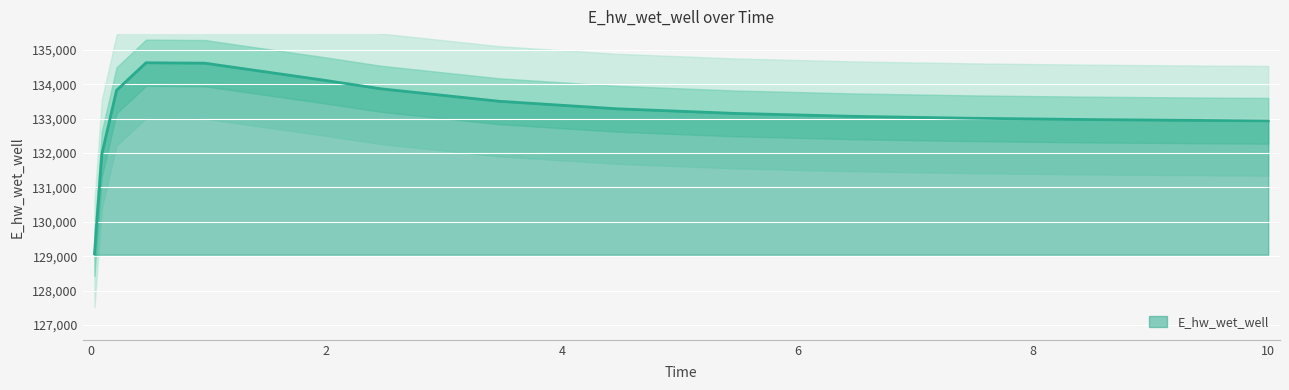

Rank the categories by value from lowest to highest.

0.03125, 0.09375, 10.0, 9.46875, 8.46875, 7.46875, 6.46875, 5.46875, 4.46875, 3.46875, 0.21875, 2.46875, 1.96875, 0.96875, 0.46875